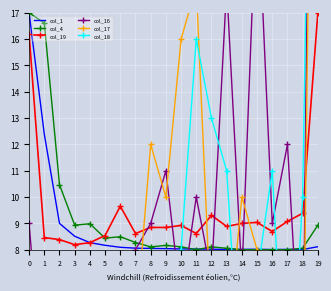

What is the difference between the maximum and minimum values in the col_19 series?

8.8